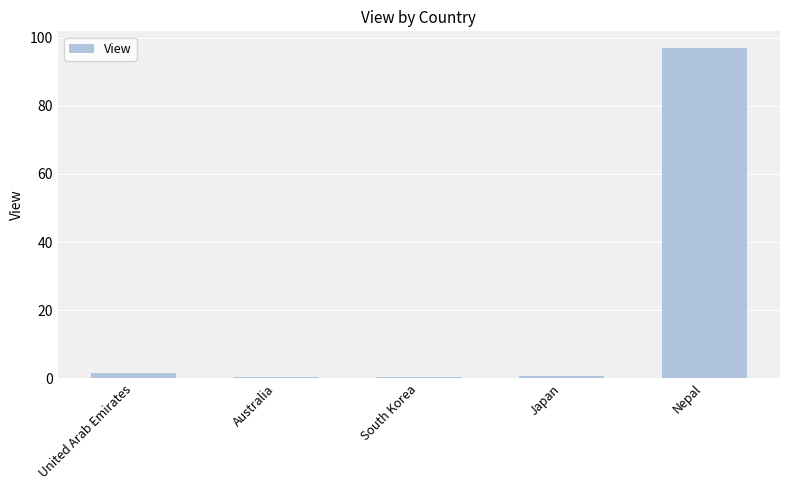

Which label corresponds to the largest value in the chart?

Nepal